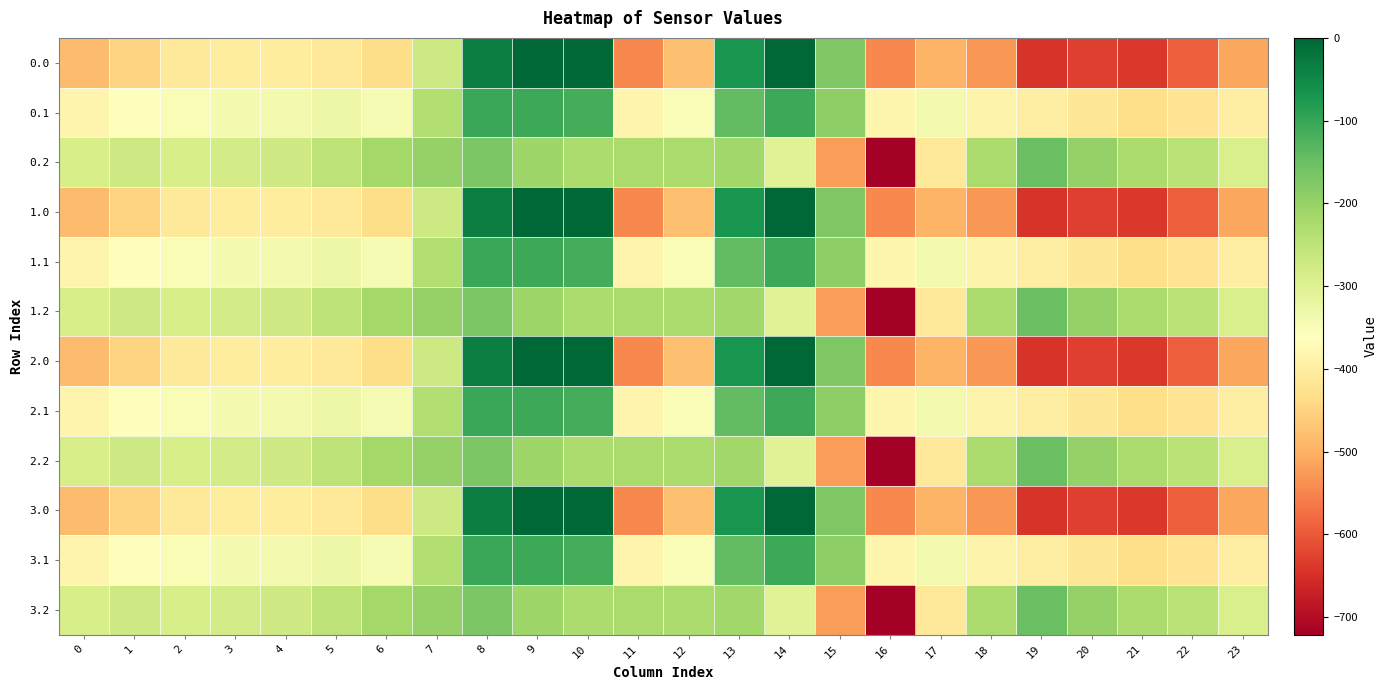

At 14, list the series in order from largest to smallest.

0.0, 1.0, 2.0, 3.0, 0.1, 1.1, 2.1, 3.1, 0.2, 1.2, 2.2, 3.2